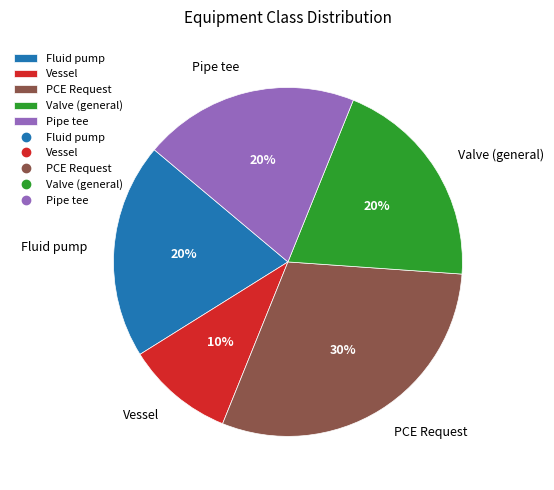

What is the ratio of the value at Vessel to the value at Fluid pump?

0.5